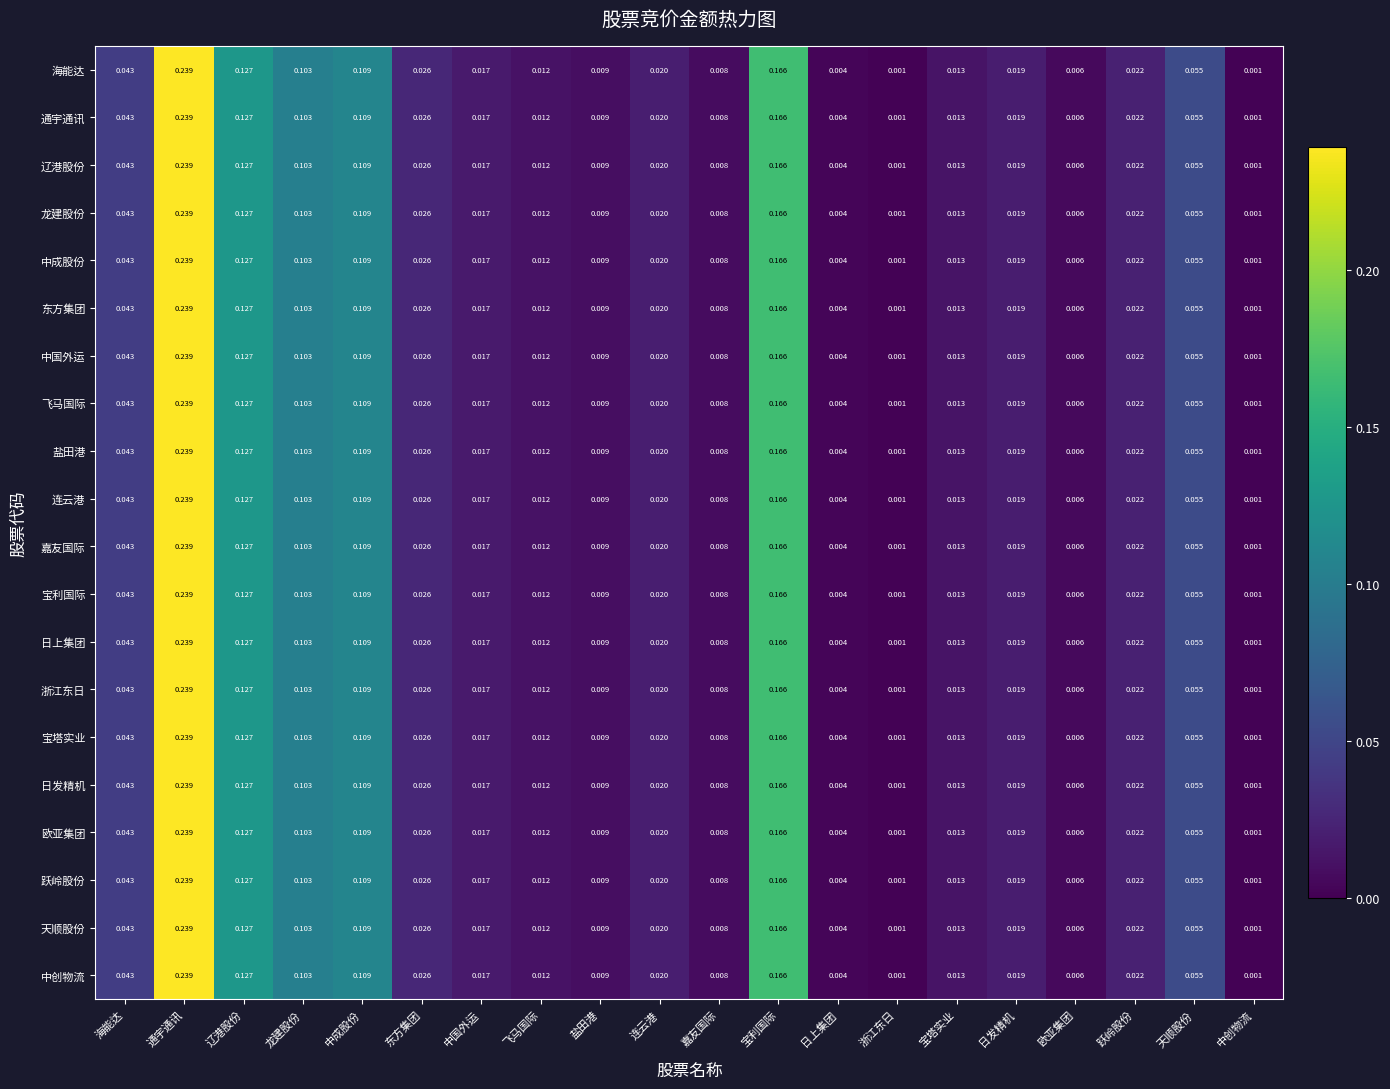

Is the value of 连云港 at 嘉友国际 greater than the value of 通宇通讯 at 盐田港?

No